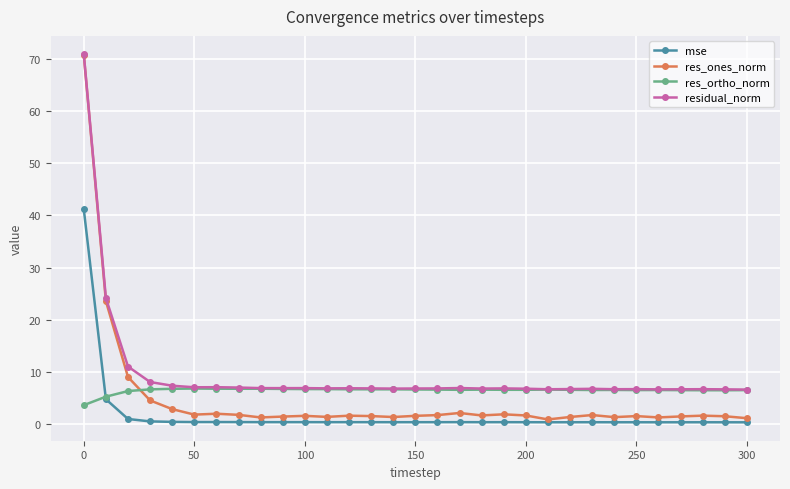

True or false: mse and residual_norm intersect in this chart.

False